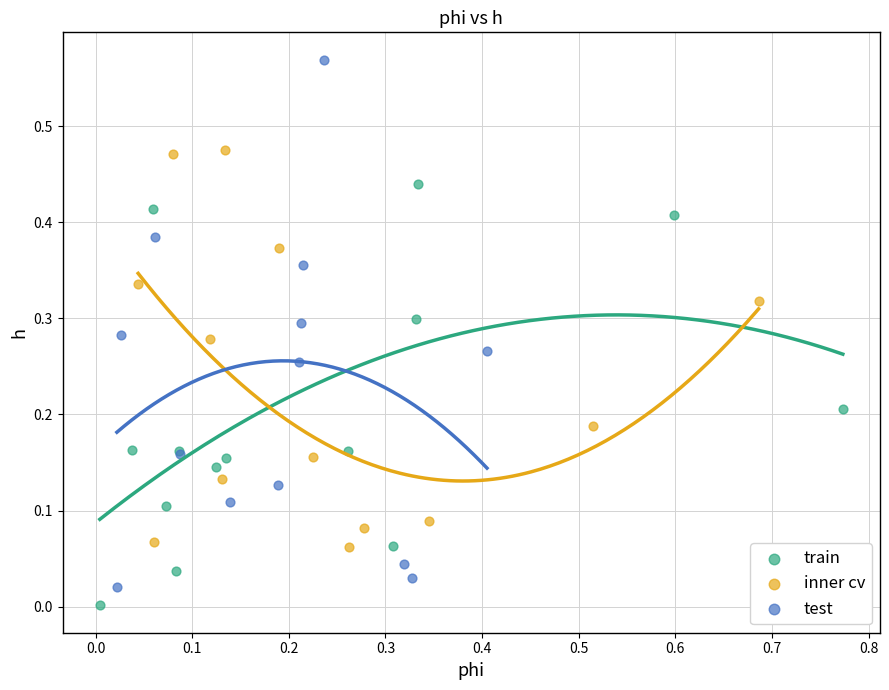

What are all the series names shown in the legend?

train, inner cv, test